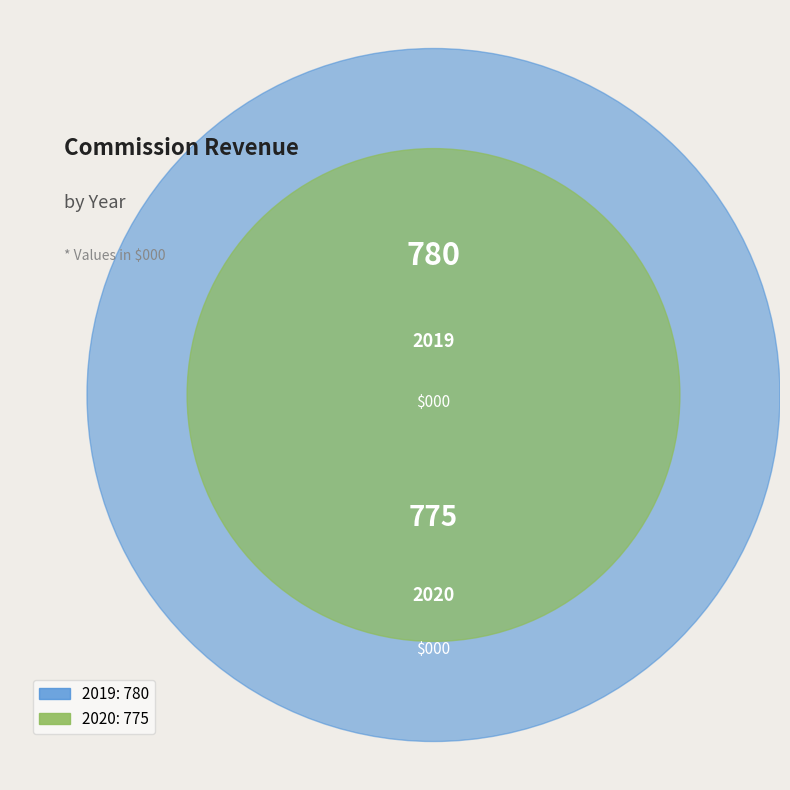

What is the change in value from 2020 to 2019?

+5